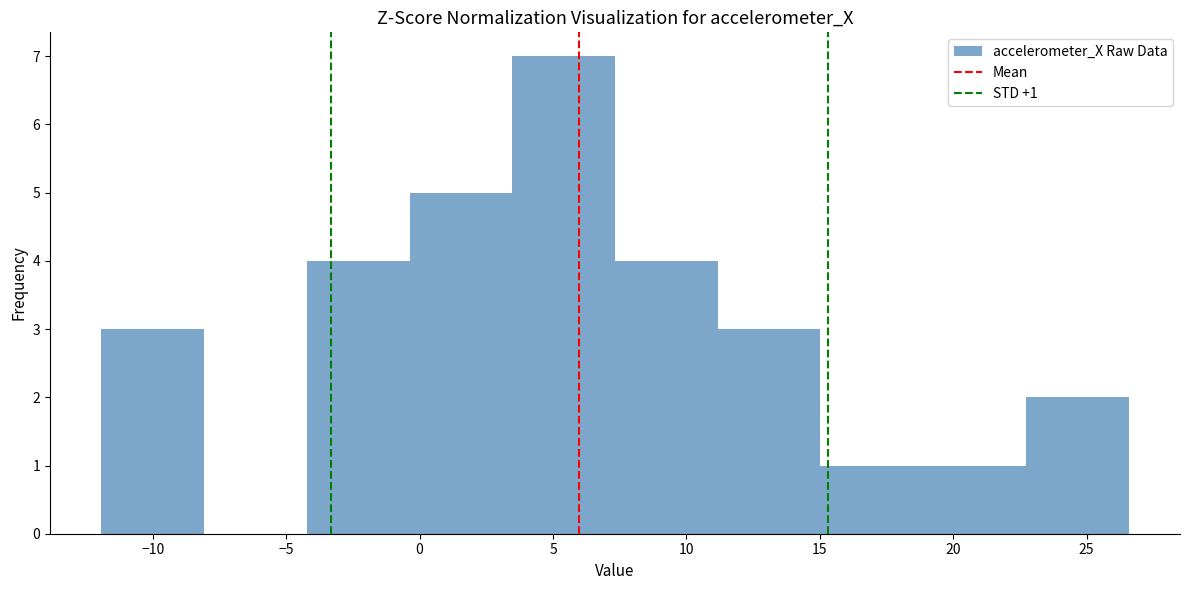

Over which range of the x-axis is the bar tallest?

3.5 to 7.5